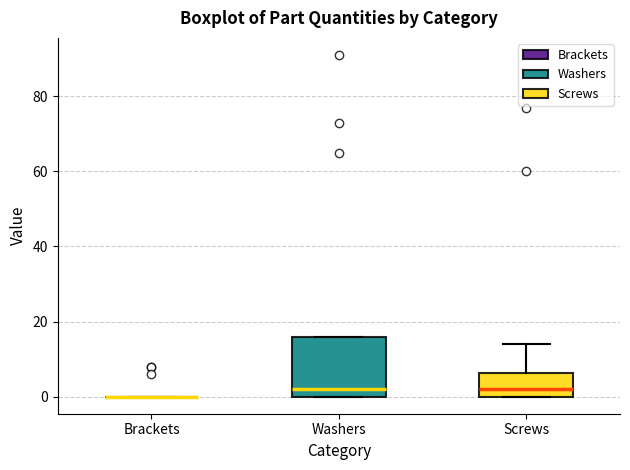

Reading left to right, read every box against the y-axis: the position of its median line, the range the box covers, and the ends of its whiskers. The values are not printed on the chart, so give them approximately, as read against the axis.

Brackets: box collapsed to a line at 0, whiskers 0 to 0
Washers: median 2, box 0 to 16, whiskers 0 to 16
Screws: median 2, box 0 to 6, whiskers 0 to 14